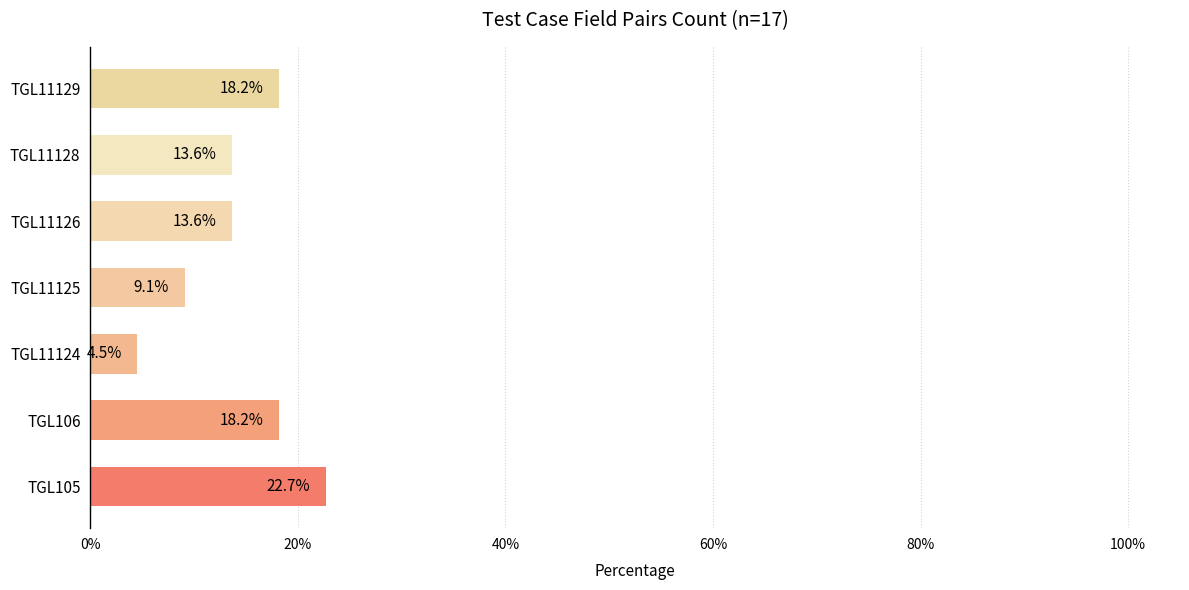

Which has a higher value, TGL11128 or TGL105?

TGL105